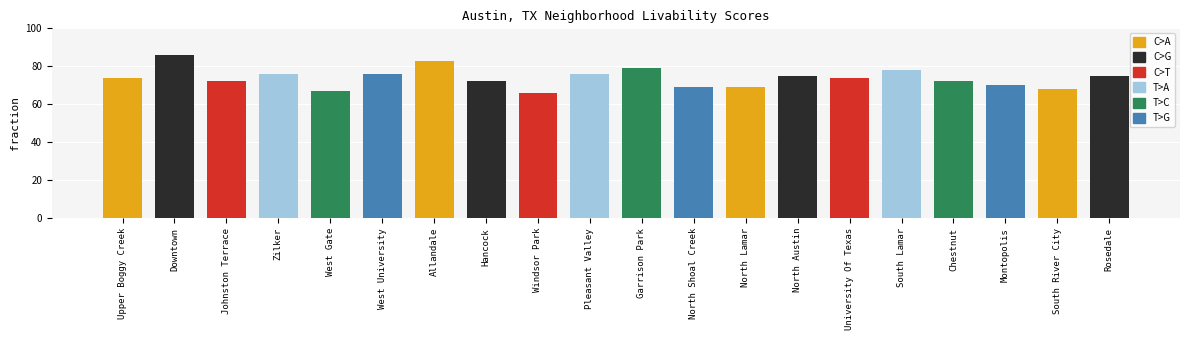

What is the value of the 2nd bar from the left?

86